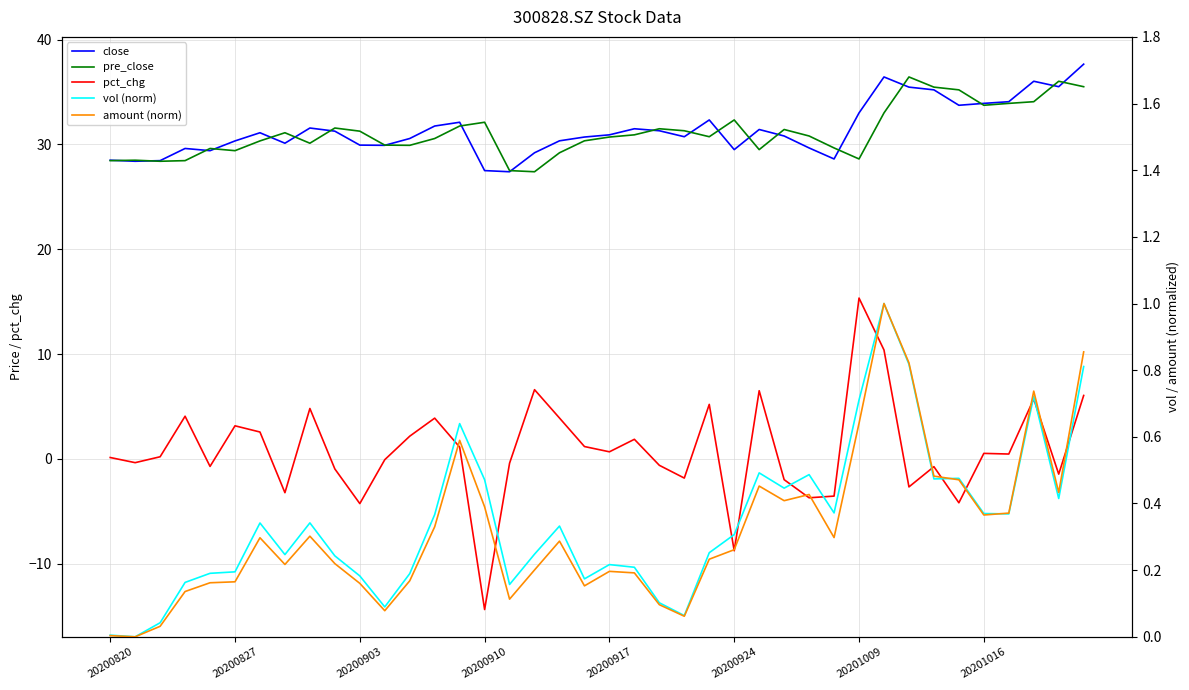

Reading left to right, list all the values displayed in this chart.

close: 28.5	28.4	28.4	29.6	29.4	30.3	31.1	30.1	31.6	31.3	29.9	29.9	30.6	31.8	32.1	27.5	27.4	29.2	30.3	30.7	30.9	31.5	31.3	30.7	32.3	29.5	31.4	30.8	29.7	28.6	33.0	36.4	35.5	35.2	33.7	33.9	34.1	36.0	35.5	37.6
pre_close: 28.4	28.5	28.4	28.4	29.6	29.4	30.3	31.1	30.1	31.6	31.3	29.9	29.9	30.6	31.8	32.1	27.5	27.4	29.2	30.3	30.7	30.9	31.5	31.3	30.7	32.3	29.5	31.4	30.8	29.7	28.6	33.0	36.4	35.5	35.2	33.7	33.9	34.1	36.0	35.5
pct_chg: 0.1	-0.4	0.2	4.1	-0.7	3.2	2.6	-3.2	4.8	-1.0	-4.3	-0.1	2.2	3.9	1.1	-14.4	-0.4	6.6	3.9	1.2	0.7	1.9	-0.6	-1.8	5.2	-8.8	6.5	-2.0	-3.7	-3.5	15.3	10.4	-2.7	-0.7	-4.2	0.5	0.5	5.7	-1.4	6.1
vol (norm): 0.0	0.0	0.0	0.2	0.2	0.2	0.3	0.2	0.3	0.2	0.2	0.1	0.2	0.4	0.6	0.5	0.2	0.2	0.3	0.2	0.2	0.2	0.1	0.1	0.3	0.3	0.5	0.4	0.5	0.4	0.7	1.0	0.8	0.5	0.5	0.4	0.4	0.7	0.4	0.8
amount (norm): 0.0	0.0	0.0	0.1	0.2	0.2	0.3	0.2	0.3	0.2	0.2	0.1	0.2	0.3	0.6	0.4	0.1	0.2	0.3	0.2	0.2	0.2	0.1	0.1	0.2	0.3	0.5	0.4	0.4	0.3	0.6	1.0	0.8	0.5	0.5	0.4	0.4	0.7	0.4	0.9